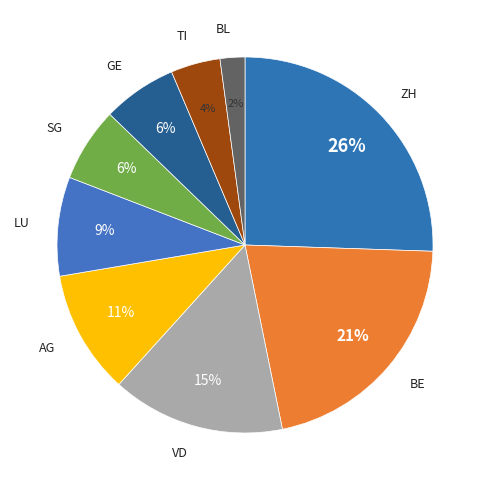

What is the smallest slice in the pie chart?

BL